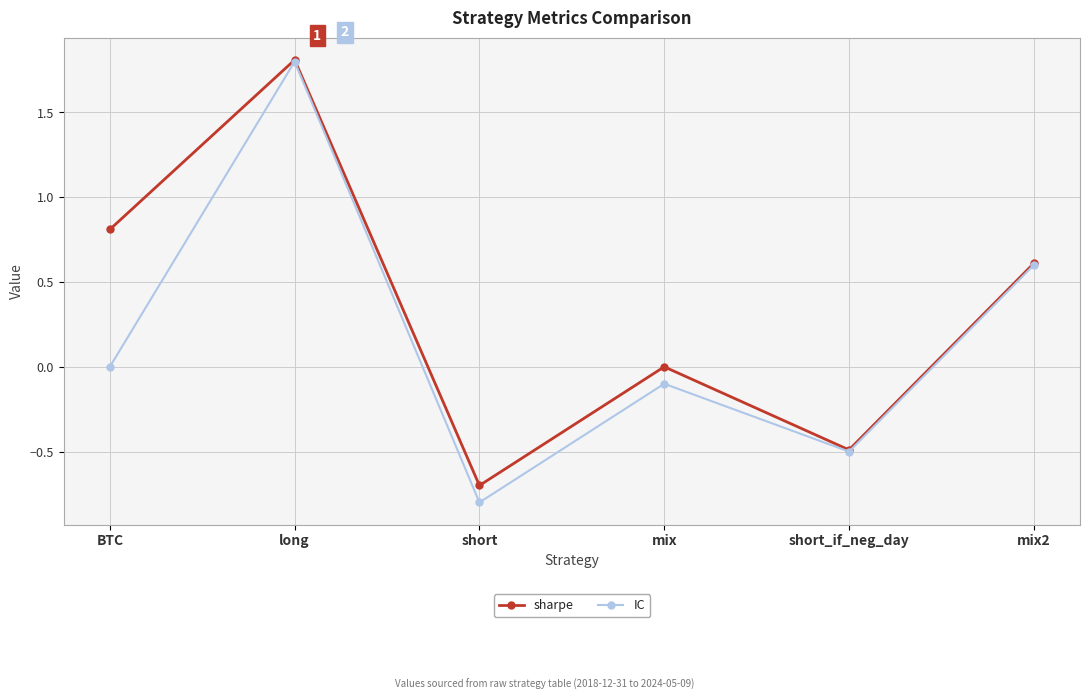

How many lines are shown in the chart?

2